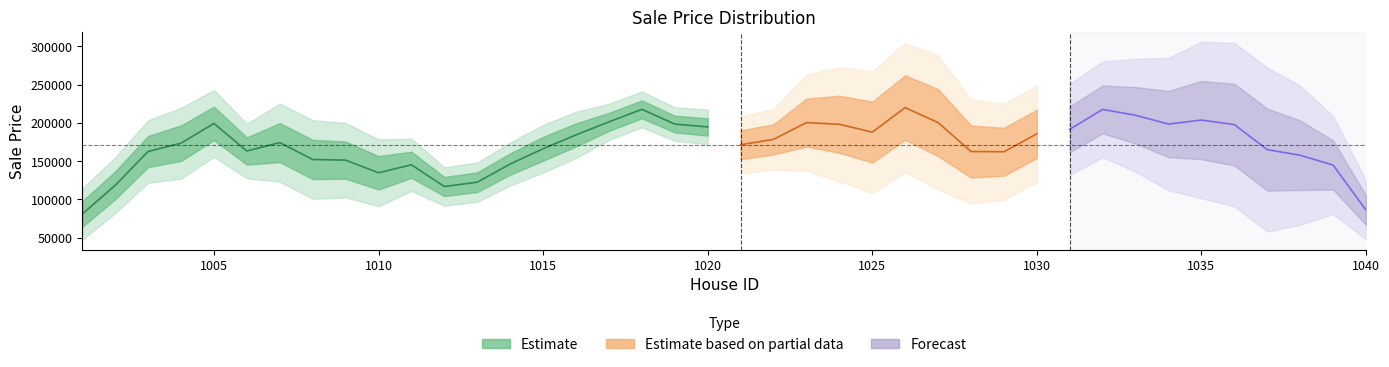

Does the chart have visible grid lines?

No